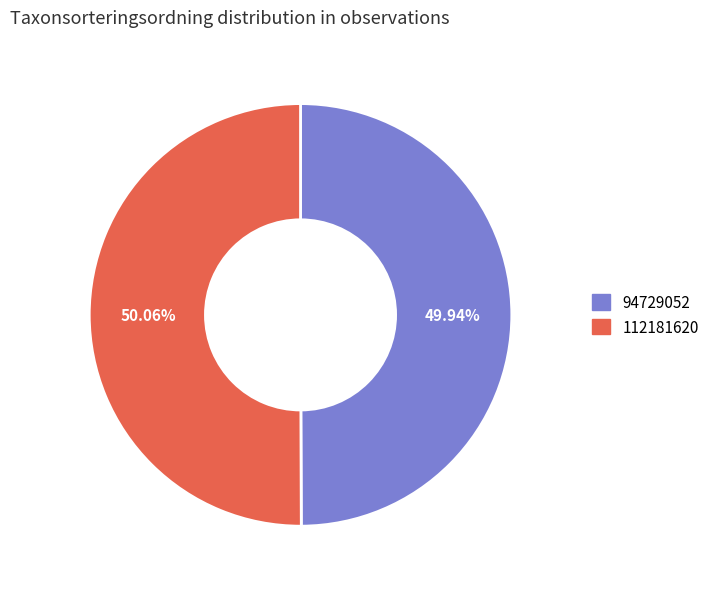

What is the ratio of the value at 94729052 to the value at 112181620?

1.0